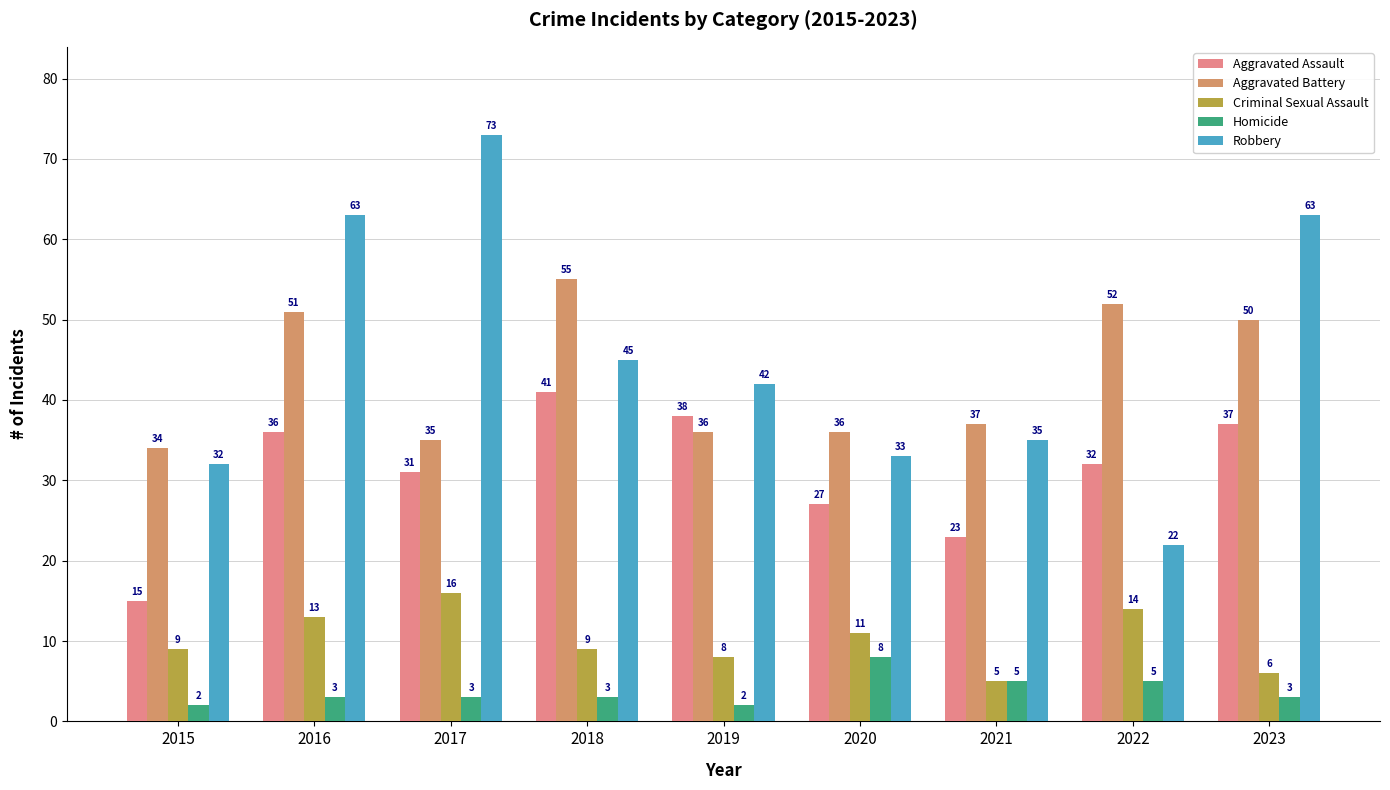

How many values in the Criminal Sexual Assault series are below 9?

3